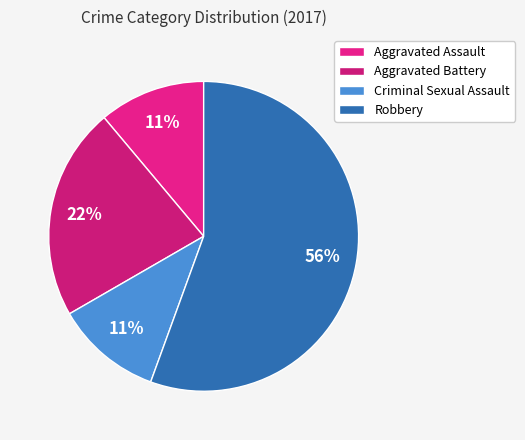

To the nearest percent, what is the average slice percentage?

25%